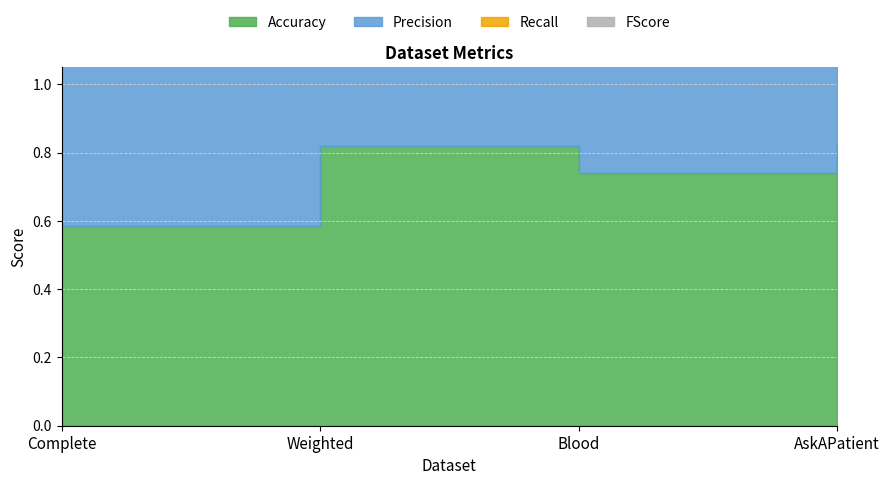

What is the maximum value shown in the chart?

0.9